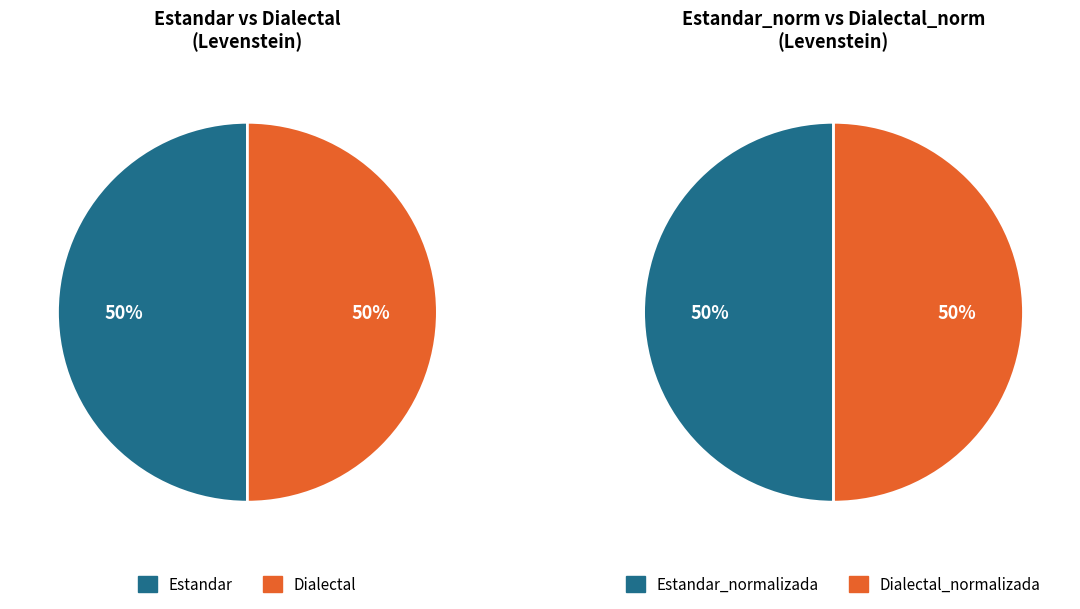

Combined, do Dialectal and Estandar_normalizada account for over 50%?

No